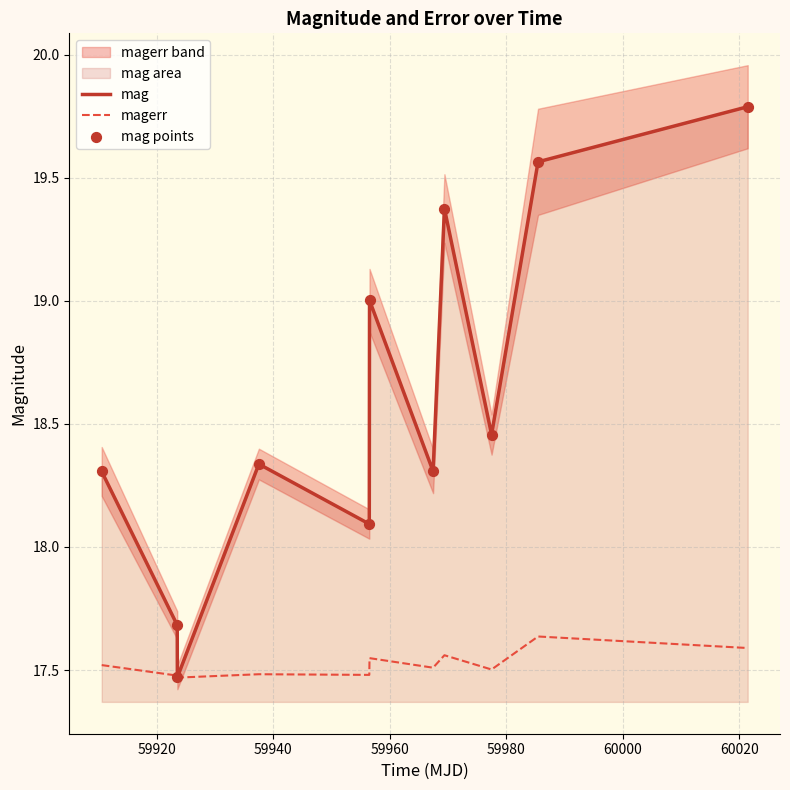

At how many categories does at least one series exceed 18?

9